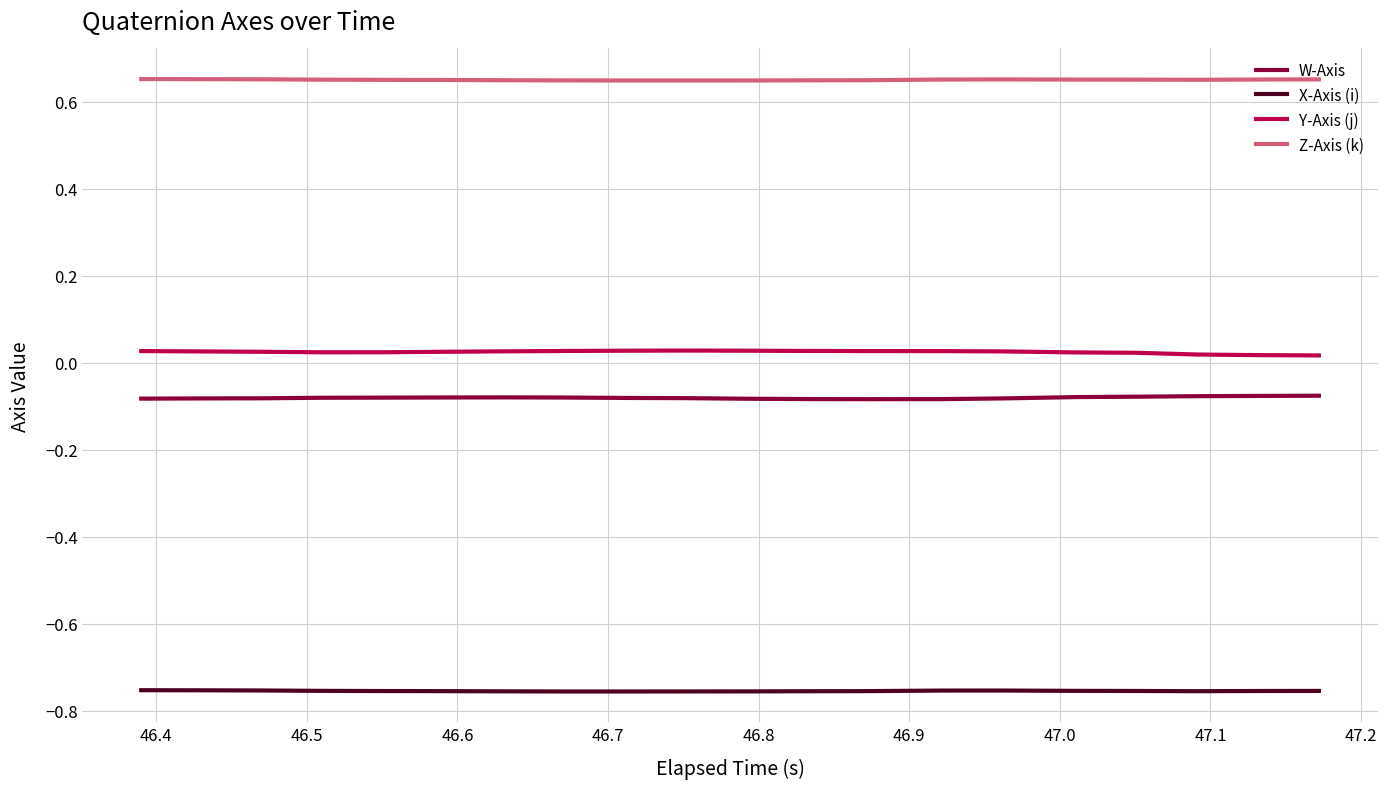

Rank the series by their maximum value, from highest to lowest.

Z-Axis (k), Y-Axis (j), W-Axis, X-Axis (i)